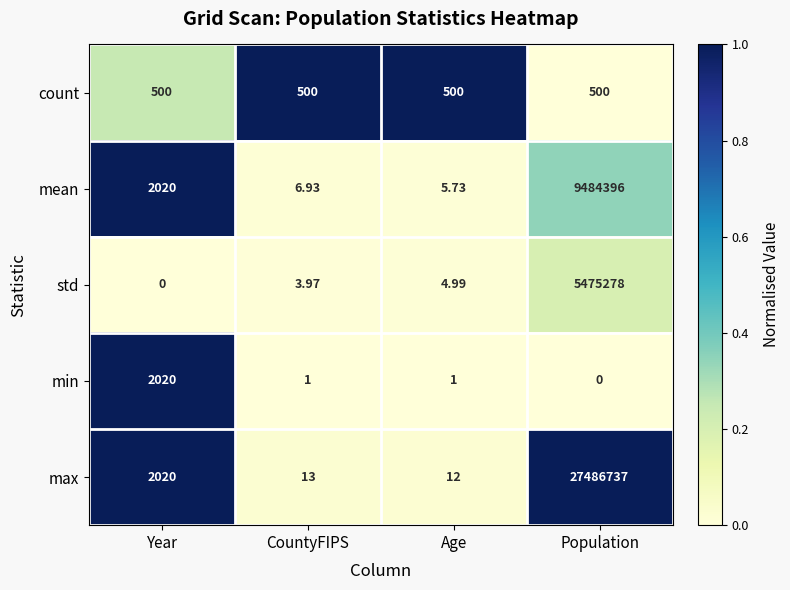

Rank the series by their maximum value, from highest to lowest.

max, mean, std, min, count